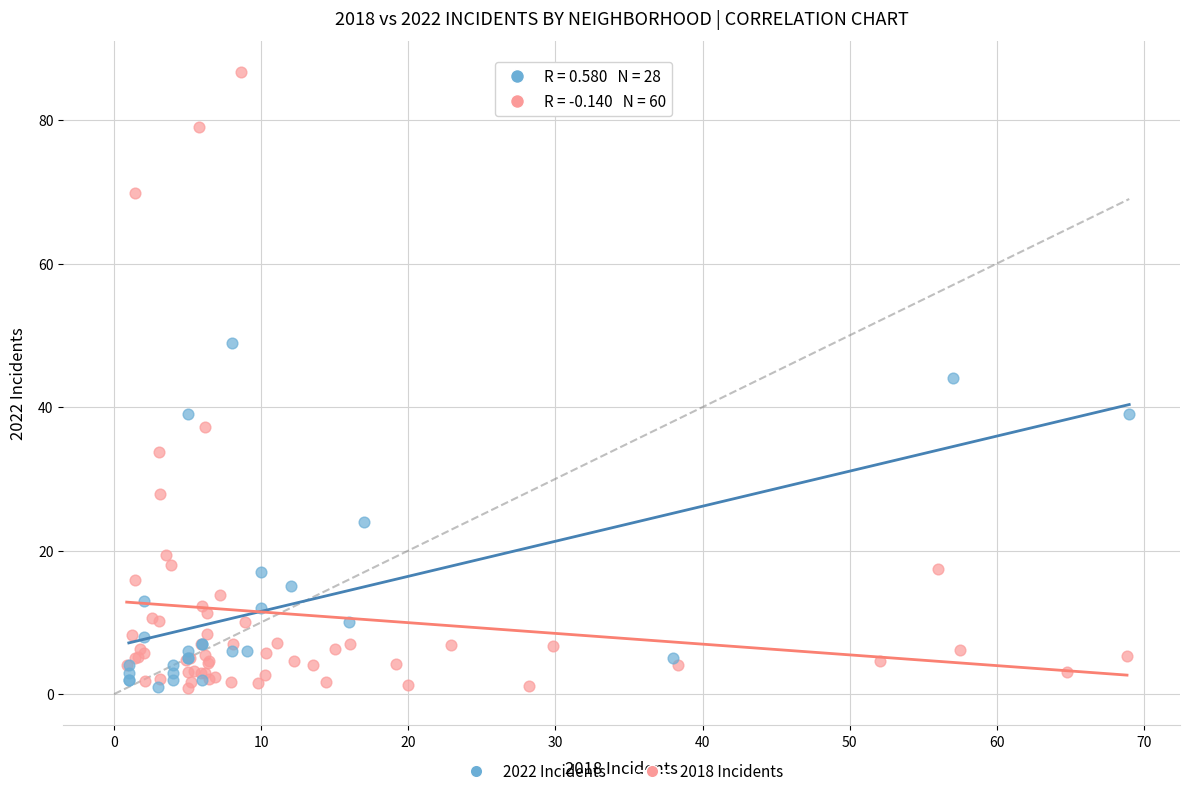

Which series has the largest Y range (max minus min)?

2018 Incidents